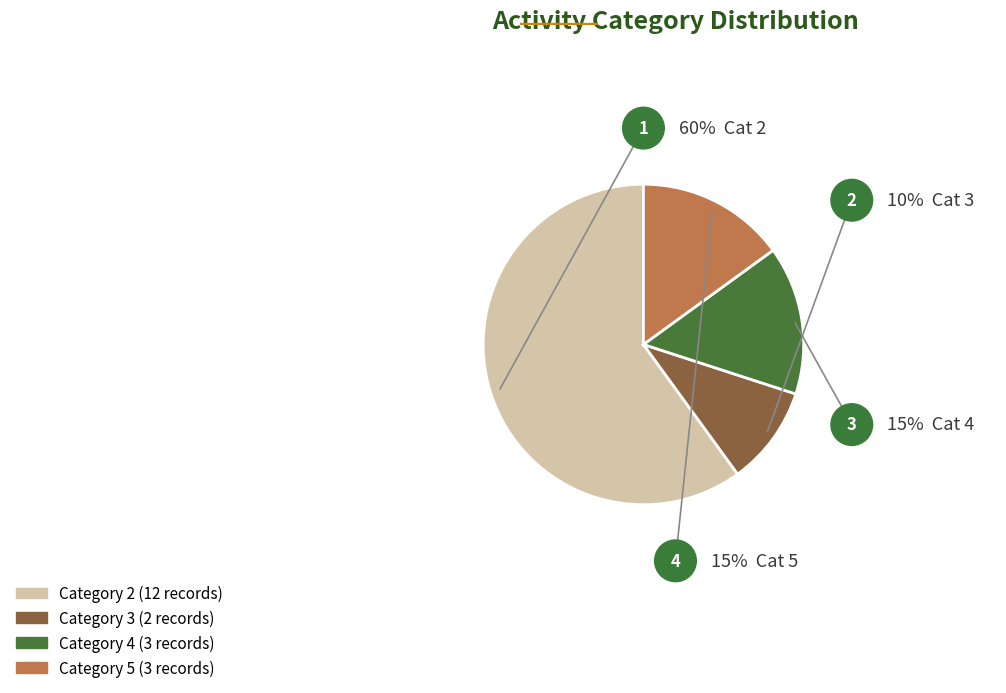

Does any single category account for the majority?

Yes